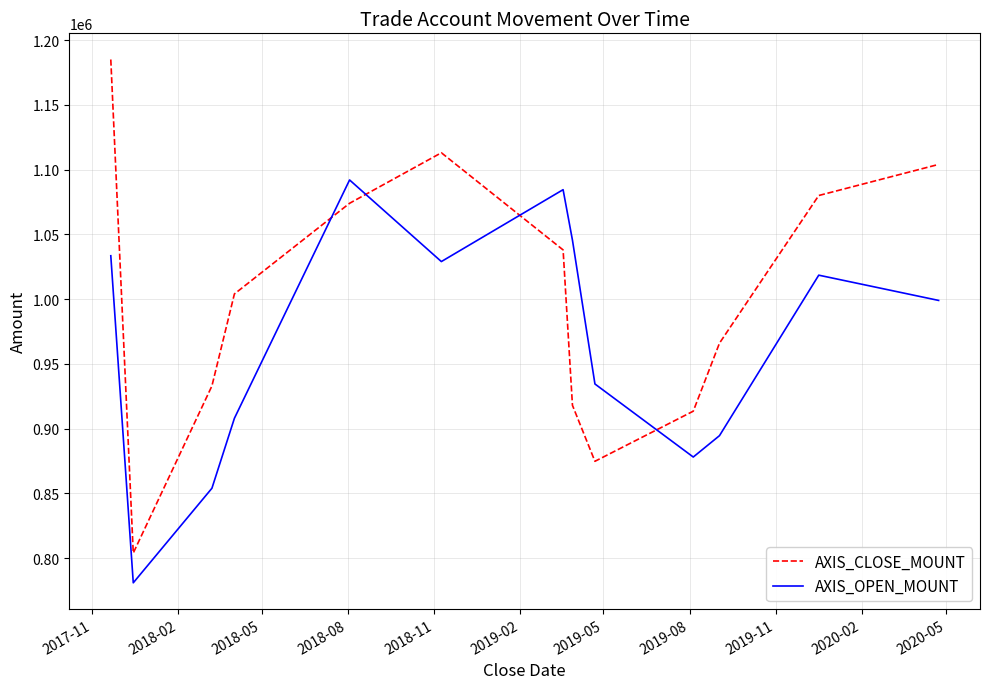

Which series has the largest total across all categories?

AXIS_CLOSE_MOUNT